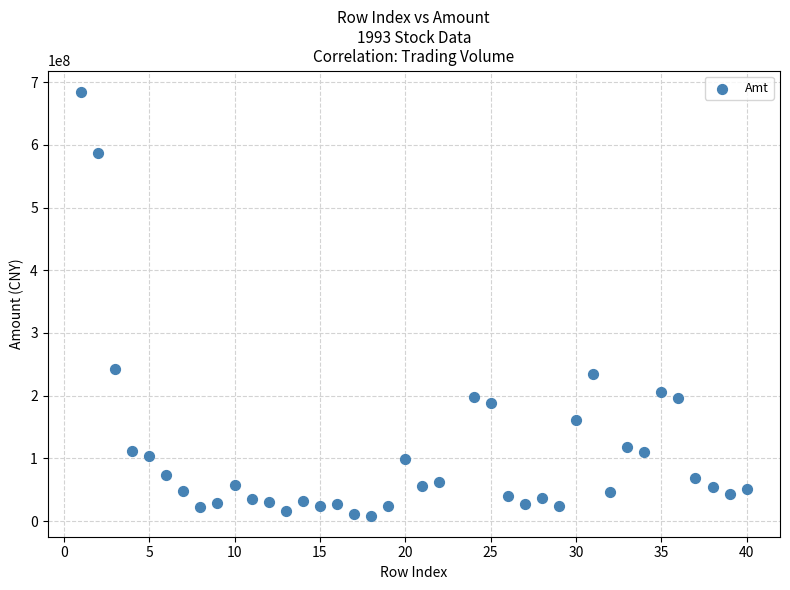

What is the range of Y values (max minus min)?

675758075